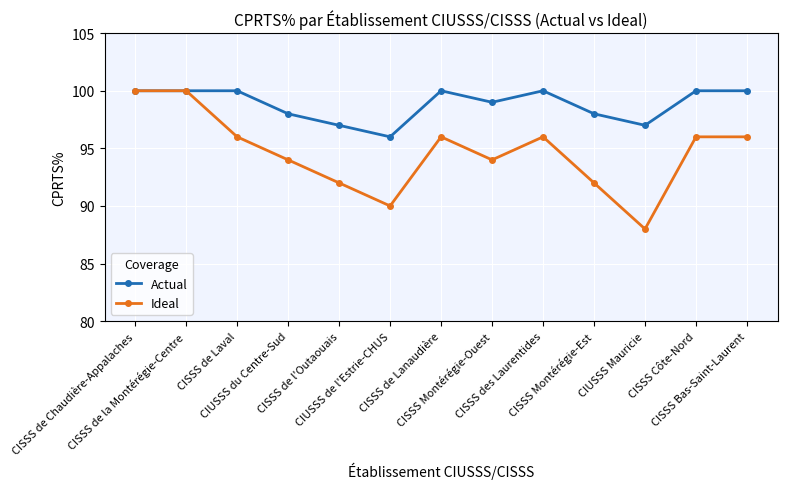

True or false: Ideal has more than 1 interior local peaks.

True